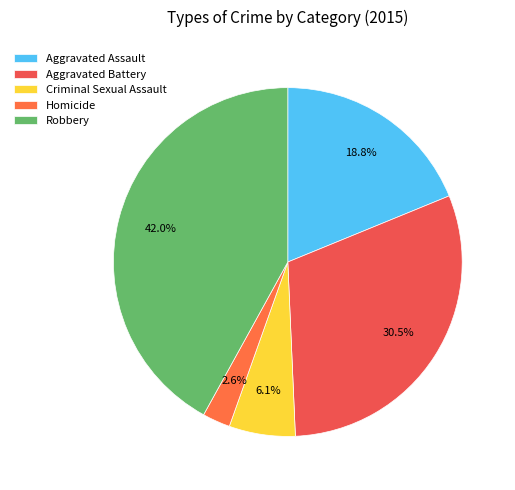

What percentage is the Criminal Sexual Assault slice, to the nearest percent?

6%